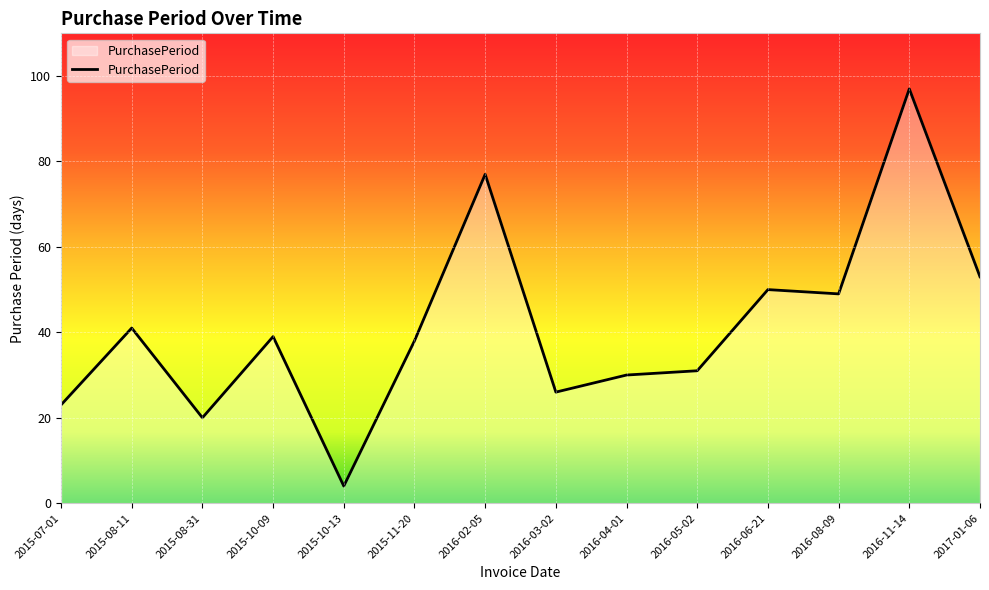

What is the maximum value shown in the chart?

97